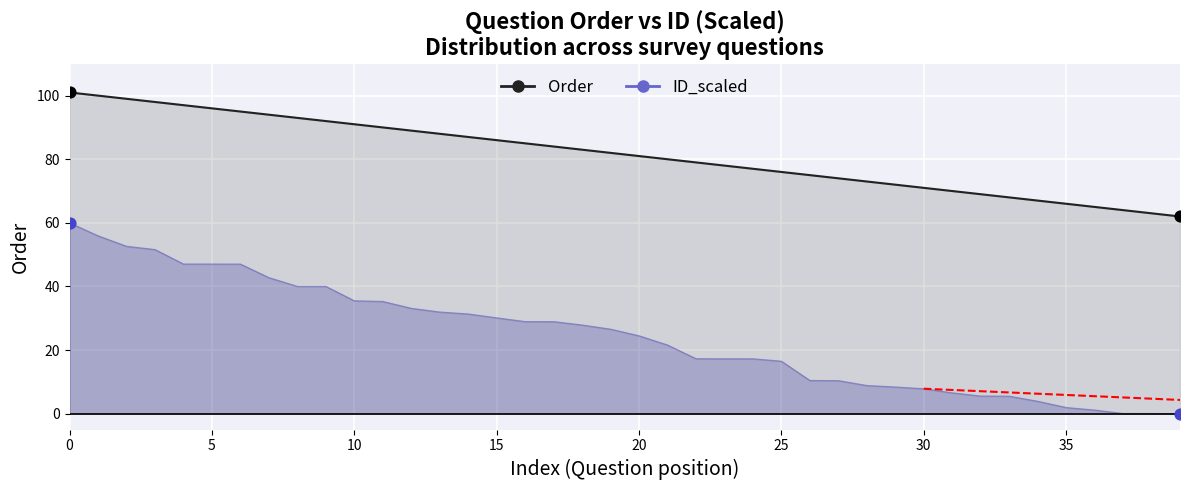

Approximately how many times larger is the value at 38 compared to 28?

0.9